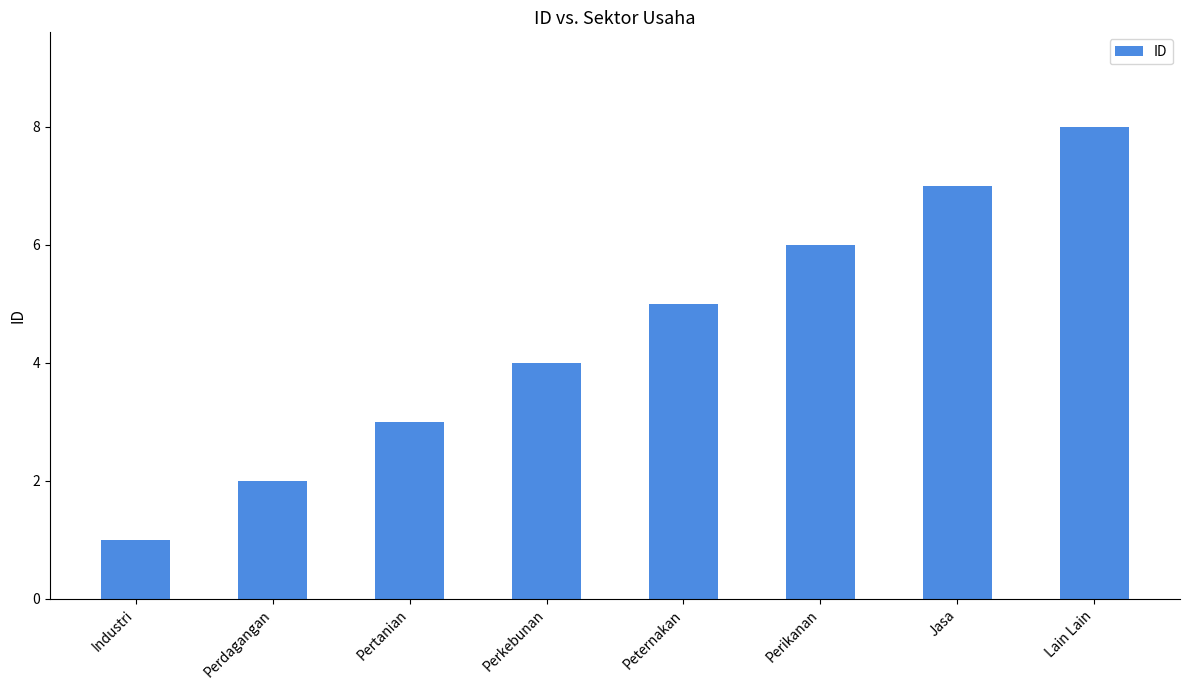

What is the difference between the maximum and minimum values?

7